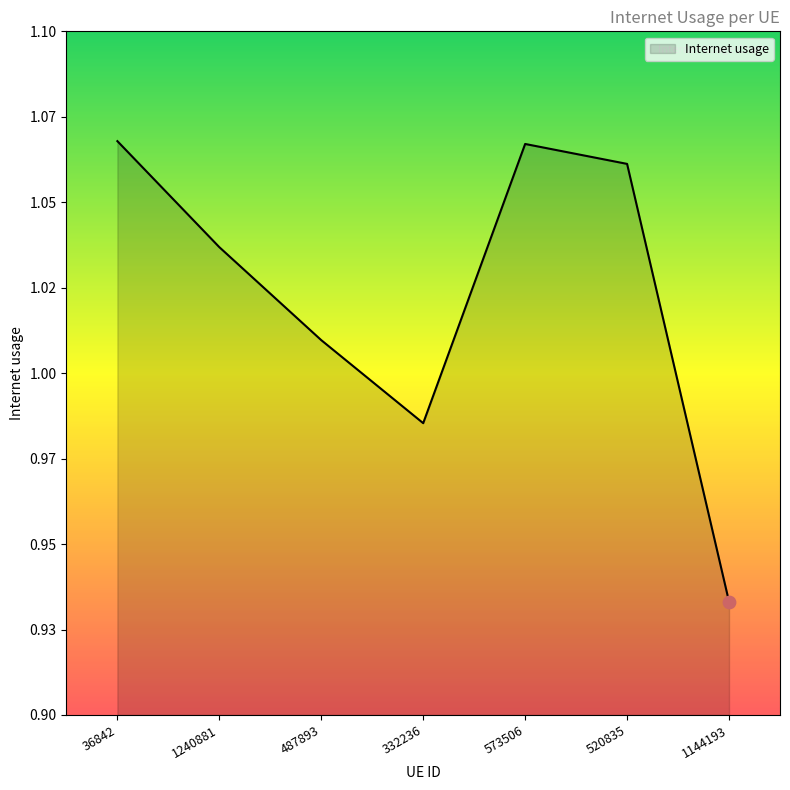

Between 573506 and 36842, which is larger?

36842